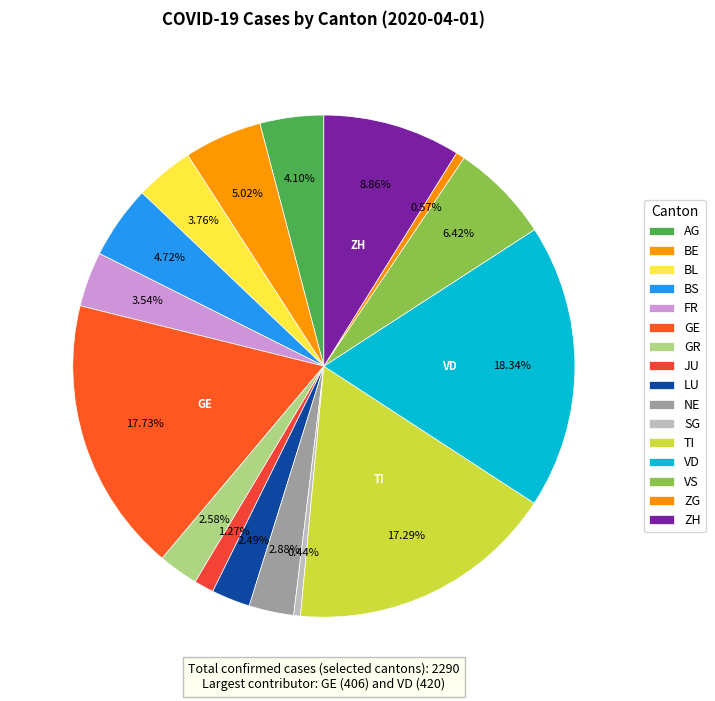

What is the ratio of the value at VS to the value at GR?

2.5